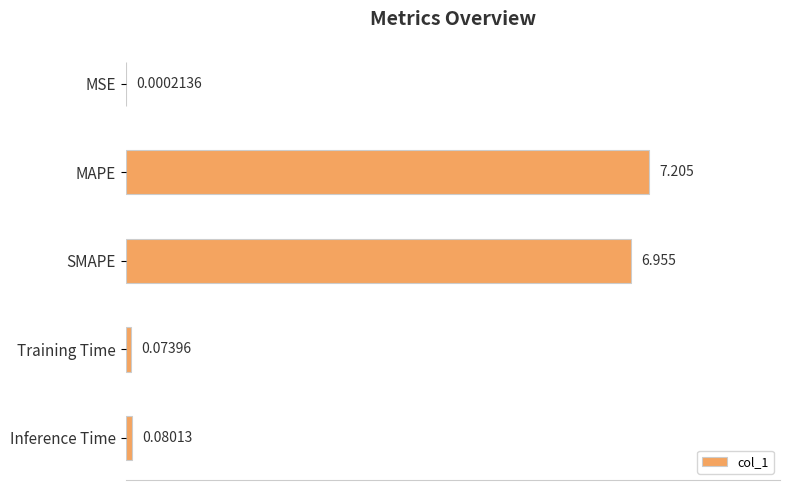

Where is the data nearest to the value 3?

Inference Time